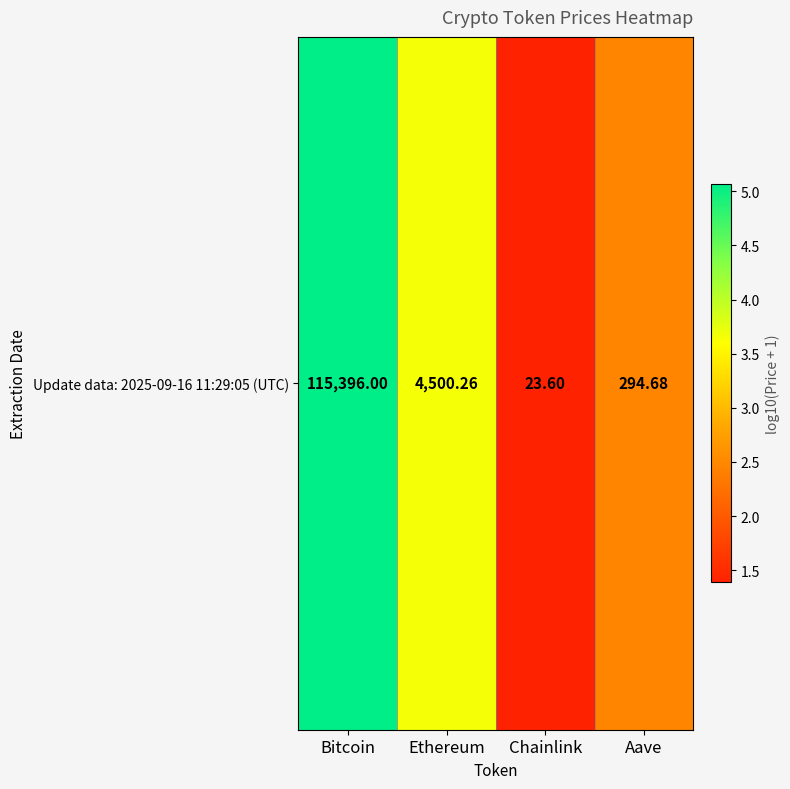

The chart shows a value of 1.0 at Ethereum. True or false?

False